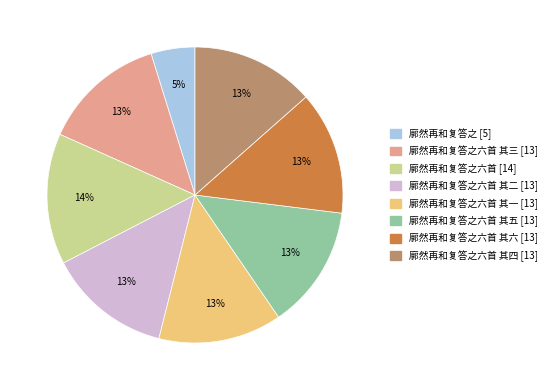

Is there any slice that represents more than half of the pie?

No